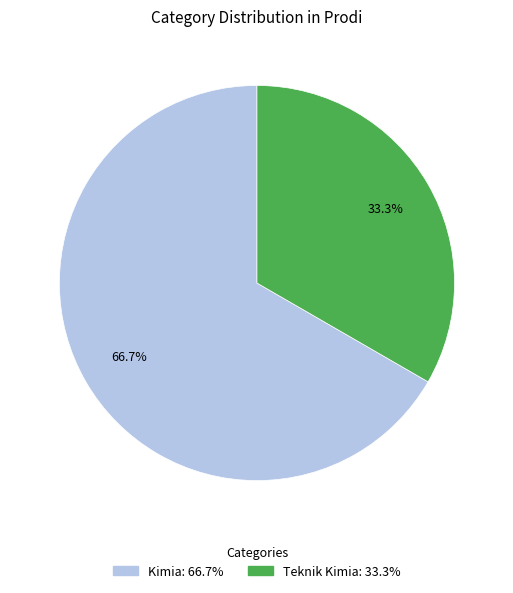

To the nearest percent, what is the difference between the Kimia and Teknik Kimia slice percentages?

33%